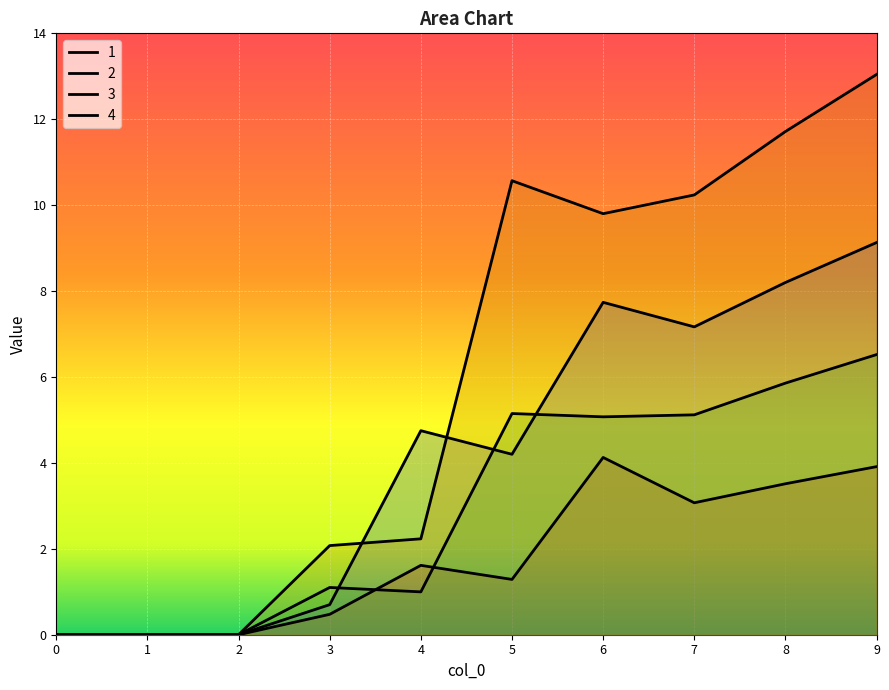

At which label does 4 reach its peak?

9